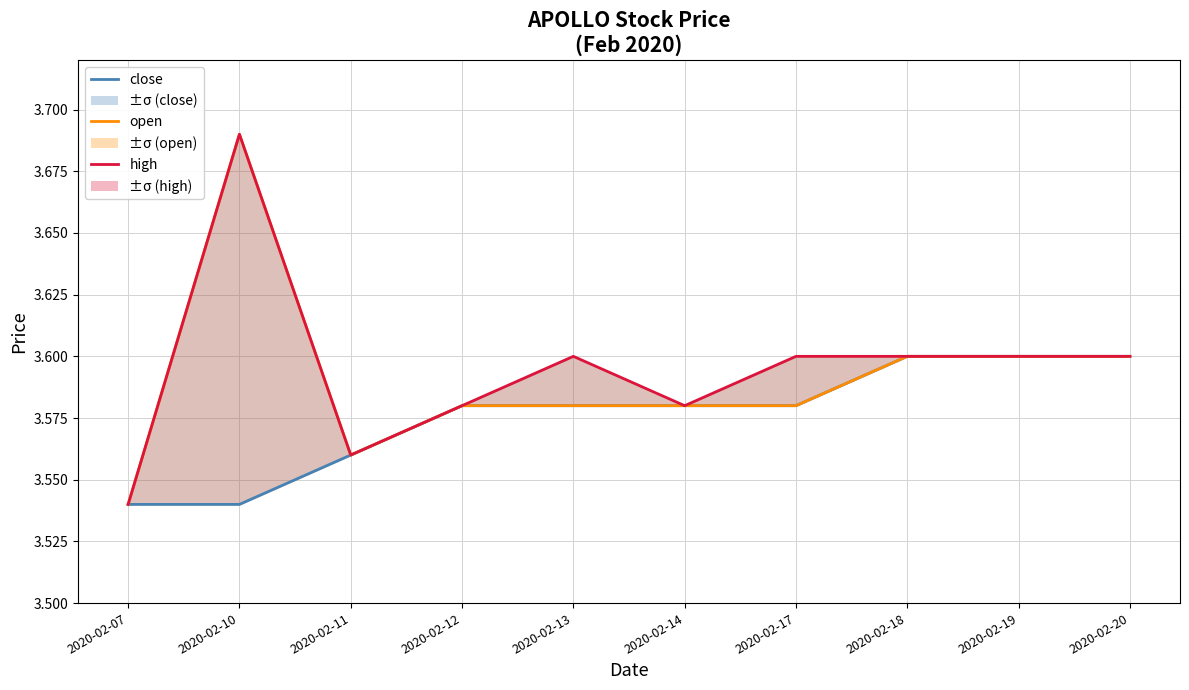

Is the value of high at 2020-02-14 greater than the value of open at 2020-02-17?

No